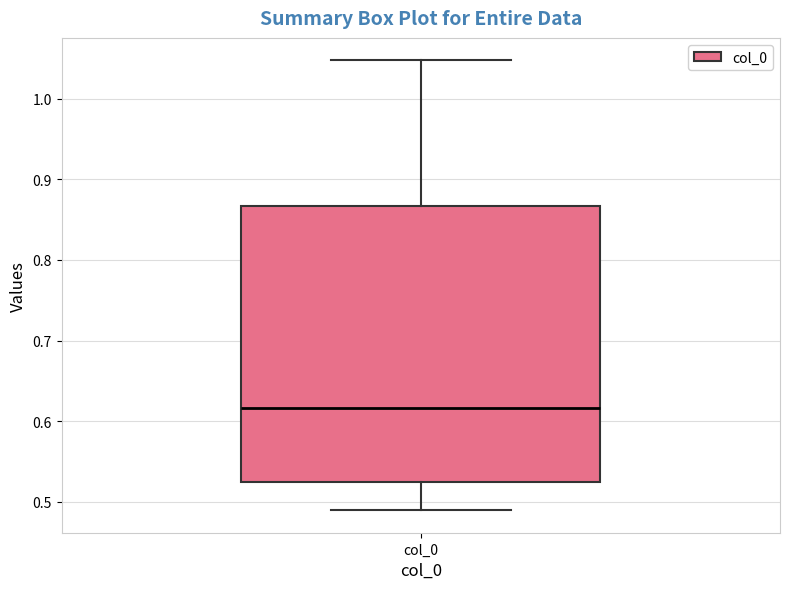

Read this box plot against the y-axis: the position of the median line, the range covered by the box, and the ends of both whiskers. The values are not printed on the chart, so give them approximately, as read against the axis.

median 0.62, box 0.52 to 0.87, whiskers 0.49 to 1.05